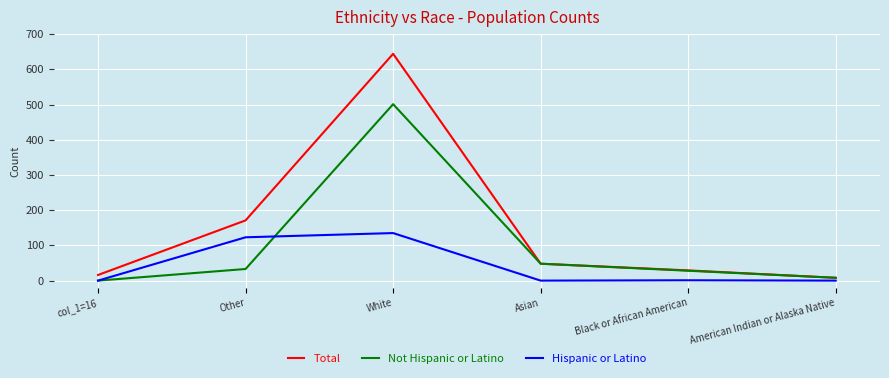

What are all the series names shown in the legend?

Total, Not Hispanic or Latino, Hispanic or Latino